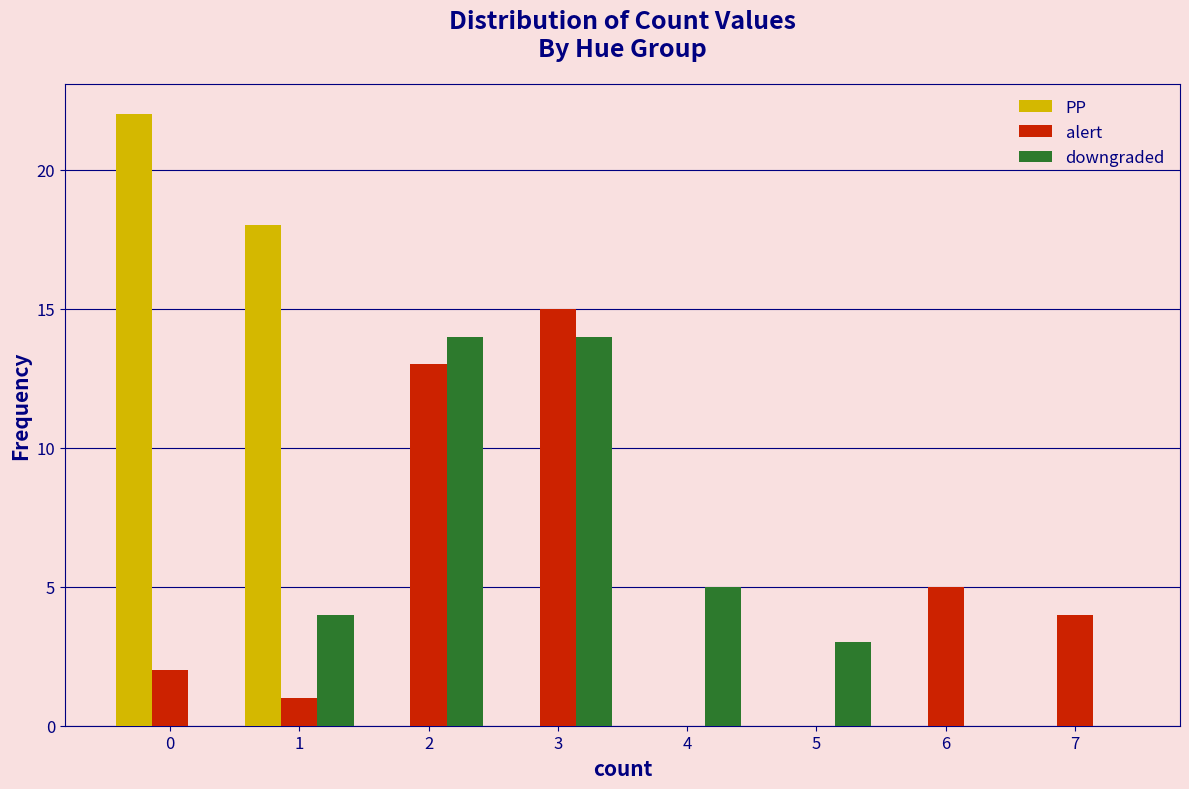

Reading left to right, transcribe all the data shown in this chart.

PP: 0=22	1=18	2=0	3=0	4=0	5=0	6=0	7=0
alert: 0=2	1=1	2=13	3=15	4=0	5=0	6=5	7=4
downgraded: 0=0	1=4	2=14	3=14	4=5	5=3	6=0	7=0